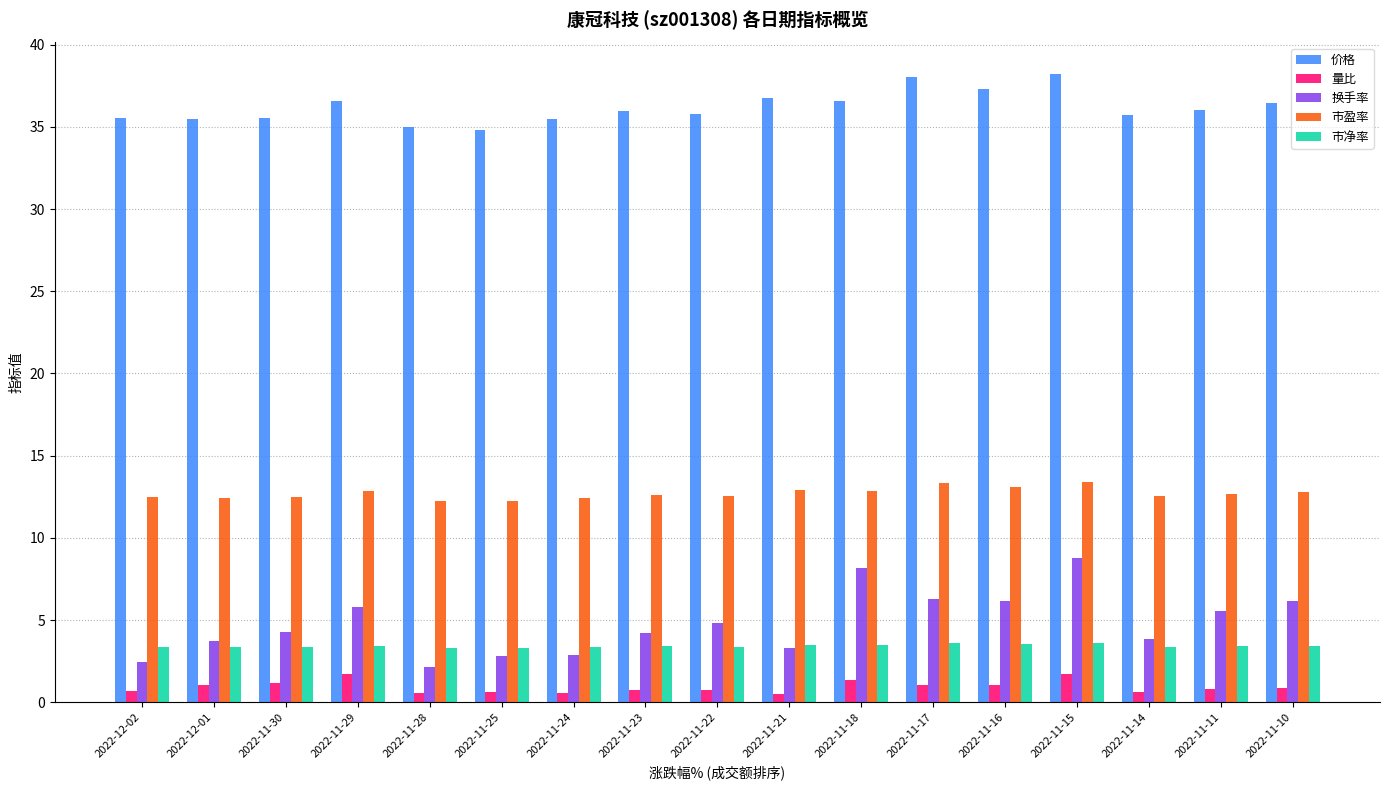

Count the number of categories in the chart.

17